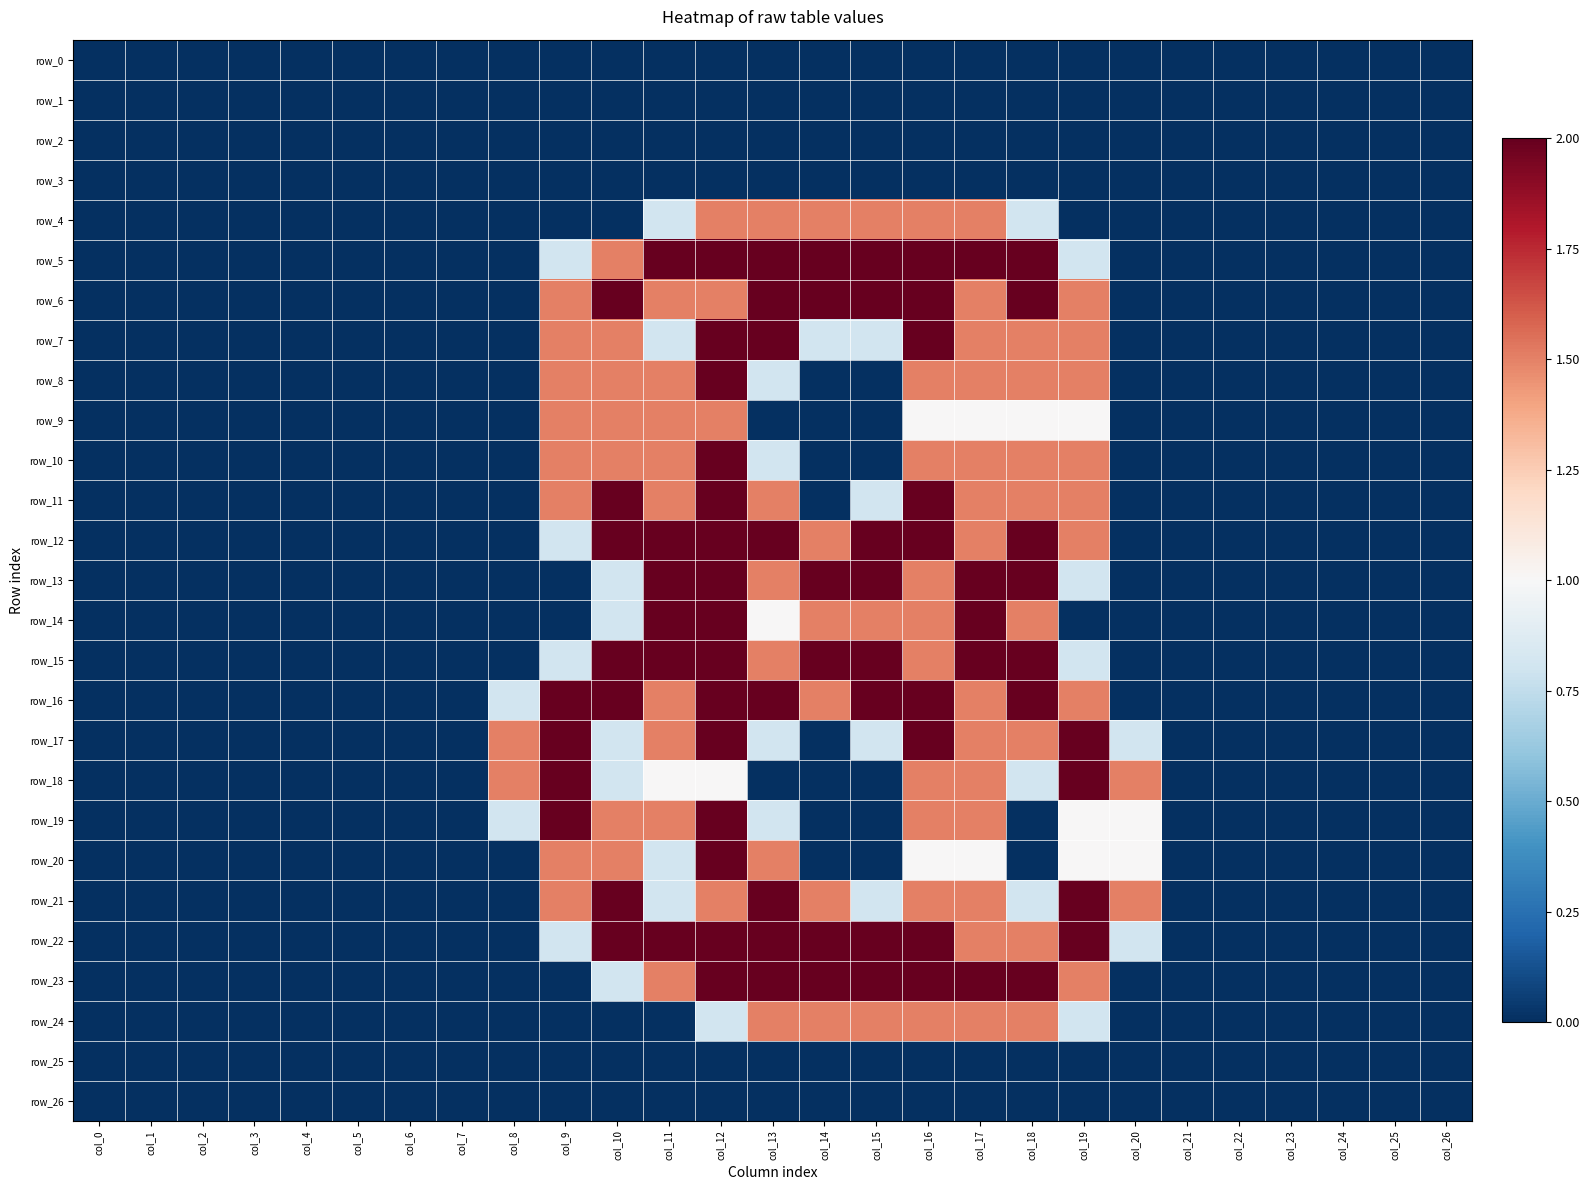

Reading right to left, extract all data points from this chart.

row_0: 0.0	0.0	0.0	0.0	0.0	0.0	0.0	0.0	0.0	0.0	0.0	0.0	0.0	0.0	0.0	0.0	0.0	0.0	0.0	0.0	0.0	0.0	0.0	0.0	0.0	0.0	0.0
row_1: 0.0	0.0	0.0	0.0	0.0	0.0	0.0	0.0	0.0	0.0	0.0	0.0	0.0	0.0	0.0	0.0	0.0	0.0	0.0	0.0	0.0	0.0	0.0	0.0	0.0	0.0	0.0
row_2: 0.0	0.0	0.0	0.0	0.0	0.0	0.0	0.0	0.0	0.0	0.0	0.0	0.0	0.0	0.0	0.0	0.0	0.0	0.0	0.0	0.0	0.0	0.0	0.0	0.0	0.0	0.0
row_3: 0.0	0.0	0.0	0.0	0.0	0.0	0.0	0.0	0.0	0.0	0.0	0.0	0.0	0.0	0.0	0.0	0.0	0.0	0.0	0.0	0.0	0.0	0.0	0.0	0.0	0.0	0.0
row_4: 0.0	0.0	0.0	0.0	0.0	0.0	0.0	0.0	0.8	1.5	1.5	1.5	1.5	1.5	1.5	0.8	0.0	0.0	0.0	0.0	0.0	0.0	0.0	0.0	0.0	0.0	0.0
row_5: 0.0	0.0	0.0	0.0	0.0	0.0	0.0	0.8	2.0	2.0	2.0	2.0	2.0	2.0	2.0	2.0	1.5	0.8	0.0	0.0	0.0	0.0	0.0	0.0	0.0	0.0	0.0
row_6: 0.0	0.0	0.0	0.0	0.0	0.0	0.0	1.5	2.0	1.5	2.0	2.0	2.0	2.0	1.5	1.5	2.0	1.5	0.0	0.0	0.0	0.0	0.0	0.0	0.0	0.0	0.0
row_7: 0.0	0.0	0.0	0.0	0.0	0.0	0.0	1.5	1.5	1.5	2.0	0.8	0.8	2.0	2.0	0.8	1.5	1.5	0.0	0.0	0.0	0.0	0.0	0.0	0.0	0.0	0.0
row_8: 0.0	0.0	0.0	0.0	0.0	0.0	0.0	1.5	1.5	1.5	1.5	0.0	0.0	0.8	2.0	1.5	1.5	1.5	0.0	0.0	0.0	0.0	0.0	0.0	0.0	0.0	0.0
row_9: 0.0	0.0	0.0	0.0	0.0	0.0	0.0	1.0	1.0	1.0	1.0	0.0	0.0	0.0	1.5	1.5	1.5	1.5	0.0	0.0	0.0	0.0	0.0	0.0	0.0	0.0	0.0
row_10: 0.0	0.0	0.0	0.0	0.0	0.0	0.0	1.5	1.5	1.5	1.5	0.0	0.0	0.8	2.0	1.5	1.5	1.5	0.0	0.0	0.0	0.0	0.0	0.0	0.0	0.0	0.0
row_11: 0.0	0.0	0.0	0.0	0.0	0.0	0.0	1.5	1.5	1.5	2.0	0.8	0.0	1.5	2.0	1.5	2.0	1.5	0.0	0.0	0.0	0.0	0.0	0.0	0.0	0.0	0.0
row_12: 0.0	0.0	0.0	0.0	0.0	0.0	0.0	1.5	2.0	1.5	2.0	2.0	1.5	2.0	2.0	2.0	2.0	0.8	0.0	0.0	0.0	0.0	0.0	0.0	0.0	0.0	0.0
row_13: 0.0	0.0	0.0	0.0	0.0	0.0	0.0	0.8	2.0	2.0	1.5	2.0	2.0	1.5	2.0	2.0	0.8	0.0	0.0	0.0	0.0	0.0	0.0	0.0	0.0	0.0	0.0
row_14: 0.0	0.0	0.0	0.0	0.0	0.0	0.0	0.0	1.5	2.0	1.5	1.5	1.5	1.0	2.0	2.0	0.8	0.0	0.0	0.0	0.0	0.0	0.0	0.0	0.0	0.0	0.0
row_15: 0.0	0.0	0.0	0.0	0.0	0.0	0.0	0.8	2.0	2.0	1.5	2.0	2.0	1.5	2.0	2.0	2.0	0.8	0.0	0.0	0.0	0.0	0.0	0.0	0.0	0.0	0.0
row_16: 0.0	0.0	0.0	0.0	0.0	0.0	0.0	1.5	2.0	1.5	2.0	2.0	1.5	2.0	2.0	1.5	2.0	2.0	0.8	0.0	0.0	0.0	0.0	0.0	0.0	0.0	0.0
row_17: 0.0	0.0	0.0	0.0	0.0	0.0	0.8	2.0	1.5	1.5	2.0	0.8	0.0	0.8	2.0	1.5	0.8	2.0	1.5	0.0	0.0	0.0	0.0	0.0	0.0	0.0	0.0
row_18: 0.0	0.0	0.0	0.0	0.0	0.0	1.5	2.0	0.8	1.5	1.5	0.0	0.0	0.0	1.0	1.0	0.8	2.0	1.5	0.0	0.0	0.0	0.0	0.0	0.0	0.0	0.0
row_19: 0.0	0.0	0.0	0.0	0.0	0.0	1.0	1.0	0.0	1.5	1.5	0.0	0.0	0.8	2.0	1.5	1.5	2.0	0.8	0.0	0.0	0.0	0.0	0.0	0.0	0.0	0.0
row_20: 0.0	0.0	0.0	0.0	0.0	0.0	1.0	1.0	0.0	1.0	1.0	0.0	0.0	1.5	2.0	0.8	1.5	1.5	0.0	0.0	0.0	0.0	0.0	0.0	0.0	0.0	0.0
row_21: 0.0	0.0	0.0	0.0	0.0	0.0	1.5	2.0	0.8	1.5	1.5	0.8	1.5	2.0	1.5	0.8	2.0	1.5	0.0	0.0	0.0	0.0	0.0	0.0	0.0	0.0	0.0
row_22: 0.0	0.0	0.0	0.0	0.0	0.0	0.8	2.0	1.5	1.5	2.0	2.0	2.0	2.0	2.0	2.0	2.0	0.8	0.0	0.0	0.0	0.0	0.0	0.0	0.0	0.0	0.0
row_23: 0.0	0.0	0.0	0.0	0.0	0.0	0.0	1.5	2.0	2.0	2.0	2.0	2.0	2.0	2.0	1.5	0.8	0.0	0.0	0.0	0.0	0.0	0.0	0.0	0.0	0.0	0.0
row_24: 0.0	0.0	0.0	0.0	0.0	0.0	0.0	0.8	1.5	1.5	1.5	1.5	1.5	1.5	0.8	0.0	0.0	0.0	0.0	0.0	0.0	0.0	0.0	0.0	0.0	0.0	0.0
row_25: 0.0	0.0	0.0	0.0	0.0	0.0	0.0	0.0	0.0	0.0	0.0	0.0	0.0	0.0	0.0	0.0	0.0	0.0	0.0	0.0	0.0	0.0	0.0	0.0	0.0	0.0	0.0
row_26: 0.0	0.0	0.0	0.0	0.0	0.0	0.0	0.0	0.0	0.0	0.0	0.0	0.0	0.0	0.0	0.0	0.0	0.0	0.0	0.0	0.0	0.0	0.0	0.0	0.0	0.0	0.0